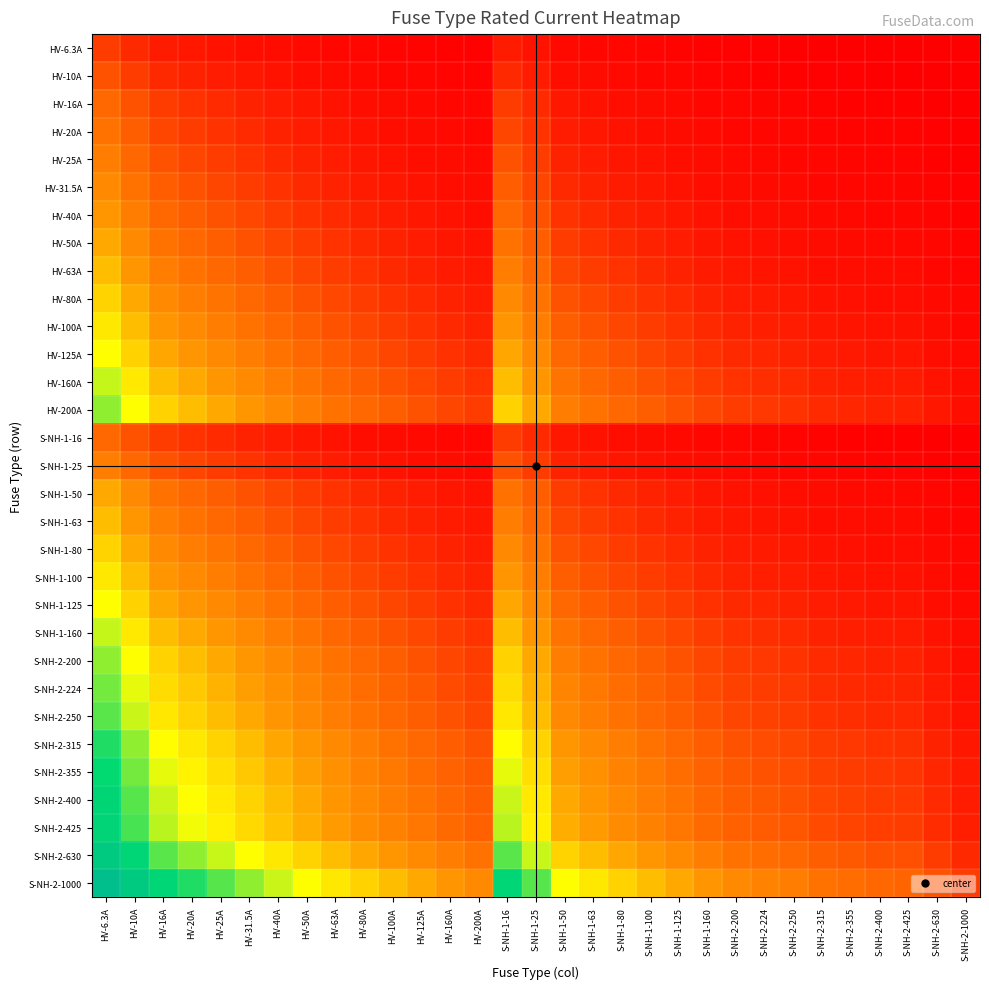

Reading left to right, what are all the values shown in this chart?

HV-6.3A: HV-6.3A=0.7	HV-10A=0.5	HV-16A=0.3	HV-20A=0.3	HV-25A=0.2	HV-31.5A=0.2	HV-40A=0.1	HV-50A=0.1	HV-63A=0.1	HV-80A=0.1	HV-100A=0.1	HV-125A=0.0	HV-160A=0.0	HV-200A=0.0	S-NH-1-16=0.3	S-NH-1-25=0.2	S-NH-1-50=0.1	S-NH-1-63=0.1	S-NH-1-80=0.1	S-NH-1-100=0.1	S-NH-1-125=0.0	S-NH-1-160=0.0	S-NH-2-200=0.0	S-NH-2-224=0.0	S-NH-2-250=0.0	S-NH-2-315=0.0	S-NH-2-355=0.0	S-NH-2-400=0.0	S-NH-2-425=0.0	S-NH-2-630=0.0	S-NH-2-1000=0.0
HV-10A: HV-6.3A=1.0	HV-10A=0.7	HV-16A=0.5	HV-20A=0.4	HV-25A=0.3	HV-31.5A=0.3	HV-40A=0.2	HV-50A=0.2	HV-63A=0.1	HV-80A=0.1	HV-100A=0.1	HV-125A=0.1	HV-160A=0.1	HV-200A=0.0	S-NH-1-16=0.5	S-NH-1-25=0.3	S-NH-1-50=0.2	S-NH-1-63=0.1	S-NH-1-80=0.1	S-NH-1-100=0.1	S-NH-1-125=0.1	S-NH-1-160=0.1	S-NH-2-200=0.0	S-NH-2-224=0.0	S-NH-2-250=0.0	S-NH-2-315=0.0	S-NH-2-355=0.0	S-NH-2-400=0.0	S-NH-2-425=0.0	S-NH-2-630=0.0	S-NH-2-1000=0.0
HV-16A: HV-6.3A=1.3	HV-10A=1.0	HV-16A=0.7	HV-20A=0.6	HV-25A=0.5	HV-31.5A=0.4	HV-40A=0.3	HV-50A=0.3	HV-63A=0.2	HV-80A=0.2	HV-100A=0.1	HV-125A=0.1	HV-160A=0.1	HV-200A=0.1	S-NH-1-16=0.7	S-NH-1-25=0.5	S-NH-1-50=0.3	S-NH-1-63=0.2	S-NH-1-80=0.2	S-NH-1-100=0.1	S-NH-1-125=0.1	S-NH-1-160=0.1	S-NH-2-200=0.1	S-NH-2-224=0.1	S-NH-2-250=0.1	S-NH-2-315=0.0	S-NH-2-355=0.0	S-NH-2-400=0.0	S-NH-2-425=0.0	S-NH-2-630=0.0	S-NH-2-1000=0.0
HV-20A: HV-6.3A=1.4	HV-10A=1.1	HV-16A=0.8	HV-20A=0.7	HV-25A=0.6	HV-31.5A=0.5	HV-40A=0.4	HV-50A=0.3	HV-63A=0.3	HV-80A=0.2	HV-100A=0.2	HV-125A=0.1	HV-160A=0.1	HV-200A=0.1	S-NH-1-16=0.8	S-NH-1-25=0.6	S-NH-1-50=0.3	S-NH-1-63=0.3	S-NH-1-80=0.2	S-NH-1-100=0.2	S-NH-1-125=0.1	S-NH-1-160=0.1	S-NH-2-200=0.1	S-NH-2-224=0.1	S-NH-2-250=0.1	S-NH-2-315=0.1	S-NH-2-355=0.1	S-NH-2-400=0.0	S-NH-2-425=0.0	S-NH-2-630=0.0	S-NH-2-1000=0.0
HV-25A: HV-6.3A=1.6	HV-10A=1.3	HV-16A=0.9	HV-20A=0.8	HV-25A=0.7	HV-31.5A=0.6	HV-40A=0.5	HV-50A=0.4	HV-63A=0.3	HV-80A=0.3	HV-100A=0.2	HV-125A=0.2	HV-160A=0.1	HV-200A=0.1	S-NH-1-16=0.9	S-NH-1-25=0.7	S-NH-1-50=0.4	S-NH-1-63=0.3	S-NH-1-80=0.3	S-NH-1-100=0.2	S-NH-1-125=0.2	S-NH-1-160=0.1	S-NH-2-200=0.1	S-NH-2-224=0.1	S-NH-2-250=0.1	S-NH-2-315=0.1	S-NH-2-355=0.1	S-NH-2-400=0.1	S-NH-2-425=0.1	S-NH-2-630=0.0	S-NH-2-1000=0.0
HV-31.5A: HV-6.3A=1.8	HV-10A=1.4	HV-16A=1.1	HV-20A=0.9	HV-25A=0.8	HV-31.5A=0.7	HV-40A=0.6	HV-50A=0.5	HV-63A=0.4	HV-80A=0.3	HV-100A=0.3	HV-125A=0.2	HV-160A=0.2	HV-200A=0.1	S-NH-1-16=1.1	S-NH-1-25=0.8	S-NH-1-50=0.5	S-NH-1-63=0.4	S-NH-1-80=0.3	S-NH-1-100=0.3	S-NH-1-125=0.2	S-NH-1-160=0.2	S-NH-2-200=0.1	S-NH-2-224=0.1	S-NH-2-250=0.1	S-NH-2-315=0.1	S-NH-2-355=0.1	S-NH-2-400=0.1	S-NH-2-425=0.1	S-NH-2-630=0.0	S-NH-2-1000=0.0
HV-40A: HV-6.3A=2.0	HV-10A=1.6	HV-16A=1.3	HV-20A=1.1	HV-25A=1.0	HV-31.5A=0.8	HV-40A=0.7	HV-50A=0.6	HV-63A=0.5	HV-80A=0.4	HV-100A=0.3	HV-125A=0.3	HV-160A=0.2	HV-200A=0.2	S-NH-1-16=1.3	S-NH-1-25=1.0	S-NH-1-50=0.6	S-NH-1-63=0.5	S-NH-1-80=0.4	S-NH-1-100=0.3	S-NH-1-125=0.3	S-NH-1-160=0.2	S-NH-2-200=0.2	S-NH-2-224=0.2	S-NH-2-250=0.1	S-NH-2-315=0.1	S-NH-2-355=0.1	S-NH-2-400=0.1	S-NH-2-425=0.1	S-NH-2-630=0.1	S-NH-2-1000=0.0
HV-50A: HV-6.3A=2.2	HV-10A=1.8	HV-16A=1.4	HV-20A=1.3	HV-25A=1.1	HV-31.5A=1.0	HV-40A=0.8	HV-50A=0.7	HV-63A=0.6	HV-80A=0.5	HV-100A=0.4	HV-125A=0.3	HV-160A=0.3	HV-200A=0.2	S-NH-1-16=1.4	S-NH-1-25=1.1	S-NH-1-50=0.7	S-NH-1-63=0.6	S-NH-1-80=0.5	S-NH-1-100=0.4	S-NH-1-125=0.3	S-NH-1-160=0.3	S-NH-2-200=0.2	S-NH-2-224=0.2	S-NH-2-250=0.2	S-NH-2-315=0.1	S-NH-2-355=0.1	S-NH-2-400=0.1	S-NH-2-425=0.1	S-NH-2-630=0.1	S-NH-2-1000=0.0
HV-63A: HV-6.3A=2.4	HV-10A=2.0	HV-16A=1.6	HV-20A=1.4	HV-25A=1.3	HV-31.5A=1.1	HV-40A=0.9	HV-50A=0.8	HV-63A=0.7	HV-80A=0.6	HV-100A=0.5	HV-125A=0.4	HV-160A=0.3	HV-200A=0.3	S-NH-1-16=1.6	S-NH-1-25=1.3	S-NH-1-50=0.8	S-NH-1-63=0.7	S-NH-1-80=0.6	S-NH-1-100=0.5	S-NH-1-125=0.4	S-NH-1-160=0.3	S-NH-2-200=0.3	S-NH-2-224=0.2	S-NH-2-250=0.2	S-NH-2-315=0.2	S-NH-2-355=0.2	S-NH-2-400=0.1	S-NH-2-425=0.1	S-NH-2-630=0.1	S-NH-2-1000=0.1
HV-80A: HV-6.3A=2.6	HV-10A=2.2	HV-16A=1.8	HV-20A=1.6	HV-25A=1.4	HV-31.5A=1.3	HV-40A=1.1	HV-50A=1.0	HV-63A=0.8	HV-80A=0.7	HV-100A=0.6	HV-125A=0.5	HV-160A=0.4	HV-200A=0.3	S-NH-1-16=1.8	S-NH-1-25=1.4	S-NH-1-50=1.0	S-NH-1-63=0.8	S-NH-1-80=0.7	S-NH-1-100=0.6	S-NH-1-125=0.5	S-NH-1-160=0.4	S-NH-2-200=0.3	S-NH-2-224=0.3	S-NH-2-250=0.3	S-NH-2-315=0.2	S-NH-2-355=0.2	S-NH-2-400=0.2	S-NH-2-425=0.2	S-NH-2-630=0.1	S-NH-2-1000=0.1
HV-100A: HV-6.3A=2.8	HV-10A=2.4	HV-16A=2.0	HV-20A=1.8	HV-25A=1.6	HV-31.5A=1.4	HV-40A=1.3	HV-50A=1.1	HV-63A=1.0	HV-80A=0.8	HV-100A=0.7	HV-125A=0.6	HV-160A=0.5	HV-200A=0.4	S-NH-1-16=2.0	S-NH-1-25=1.6	S-NH-1-50=1.1	S-NH-1-63=1.0	S-NH-1-80=0.8	S-NH-1-100=0.7	S-NH-1-125=0.6	S-NH-1-160=0.5	S-NH-2-200=0.4	S-NH-2-224=0.4	S-NH-2-250=0.3	S-NH-2-315=0.3	S-NH-2-355=0.2	S-NH-2-400=0.2	S-NH-2-425=0.2	S-NH-2-630=0.1	S-NH-2-1000=0.1
HV-125A: HV-6.3A=3.0	HV-10A=2.6	HV-16A=2.2	HV-20A=2.0	HV-25A=1.8	HV-31.5A=1.6	HV-40A=1.4	HV-50A=1.3	HV-63A=1.1	HV-80A=0.9	HV-100A=0.8	HV-125A=0.7	HV-160A=0.6	HV-200A=0.5	S-NH-1-16=2.2	S-NH-1-25=1.8	S-NH-1-50=1.3	S-NH-1-63=1.1	S-NH-1-80=0.9	S-NH-1-100=0.8	S-NH-1-125=0.7	S-NH-1-160=0.6	S-NH-2-200=0.5	S-NH-2-224=0.4	S-NH-2-250=0.4	S-NH-2-315=0.3	S-NH-2-355=0.3	S-NH-2-400=0.3	S-NH-2-425=0.3	S-NH-2-630=0.2	S-NH-2-1000=0.1
HV-160A: HV-6.3A=3.3	HV-10A=2.8	HV-16A=2.4	HV-20A=2.2	HV-25A=2.0	HV-31.5A=1.8	HV-40A=1.6	HV-50A=1.4	HV-63A=1.3	HV-80A=1.1	HV-100A=1.0	HV-125A=0.8	HV-160A=0.7	HV-200A=0.6	S-NH-1-16=2.4	S-NH-1-25=2.0	S-NH-1-50=1.4	S-NH-1-63=1.3	S-NH-1-80=1.1	S-NH-1-100=1.0	S-NH-1-125=0.8	S-NH-1-160=0.7	S-NH-2-200=0.6	S-NH-2-224=0.5	S-NH-2-250=0.5	S-NH-2-315=0.4	S-NH-2-355=0.4	S-NH-2-400=0.3	S-NH-2-425=0.3	S-NH-2-630=0.2	S-NH-2-1000=0.1
HV-200A: HV-6.3A=3.5	HV-10A=3.0	HV-16A=2.6	HV-20A=2.4	HV-25A=2.2	HV-31.5A=2.0	HV-40A=1.8	HV-50A=1.6	HV-63A=1.4	HV-80A=1.3	HV-100A=1.1	HV-125A=1.0	HV-160A=0.8	HV-200A=0.7	S-NH-1-16=2.6	S-NH-1-25=2.2	S-NH-1-50=1.6	S-NH-1-63=1.4	S-NH-1-80=1.3	S-NH-1-100=1.1	S-NH-1-125=1.0	S-NH-1-160=0.8	S-NH-2-200=0.7	S-NH-2-224=0.6	S-NH-2-250=0.6	S-NH-2-315=0.5	S-NH-2-355=0.4	S-NH-2-400=0.4	S-NH-2-425=0.4	S-NH-2-630=0.3	S-NH-2-1000=0.2
S-NH-1-16: HV-6.3A=1.3	HV-10A=1.0	HV-16A=0.7	HV-20A=0.6	HV-25A=0.5	HV-31.5A=0.4	HV-40A=0.3	HV-50A=0.3	HV-63A=0.2	HV-80A=0.2	HV-100A=0.1	HV-125A=0.1	HV-160A=0.1	HV-200A=0.1	S-NH-1-16=0.7	S-NH-1-25=0.5	S-NH-1-50=0.3	S-NH-1-63=0.2	S-NH-1-80=0.2	S-NH-1-100=0.1	S-NH-1-125=0.1	S-NH-1-160=0.1	S-NH-2-200=0.1	S-NH-2-224=0.1	S-NH-2-250=0.1	S-NH-2-315=0.0	S-NH-2-355=0.0	S-NH-2-400=0.0	S-NH-2-425=0.0	S-NH-2-630=0.0	S-NH-2-1000=0.0
S-NH-1-25: HV-6.3A=1.6	HV-10A=1.3	HV-16A=0.9	HV-20A=0.8	HV-25A=0.7	HV-31.5A=0.6	HV-40A=0.5	HV-50A=0.4	HV-63A=0.3	HV-80A=0.3	HV-100A=0.2	HV-125A=0.2	HV-160A=0.1	HV-200A=0.1	S-NH-1-16=0.9	S-NH-1-25=0.7	S-NH-1-50=0.4	S-NH-1-63=0.3	S-NH-1-80=0.3	S-NH-1-100=0.2	S-NH-1-125=0.2	S-NH-1-160=0.1	S-NH-2-200=0.1	S-NH-2-224=0.1	S-NH-2-250=0.1	S-NH-2-315=0.1	S-NH-2-355=0.1	S-NH-2-400=0.1	S-NH-2-425=0.1	S-NH-2-630=0.0	S-NH-2-1000=0.0
S-NH-1-50: HV-6.3A=2.2	HV-10A=1.8	HV-16A=1.4	HV-20A=1.3	HV-25A=1.1	HV-31.5A=1.0	HV-40A=0.8	HV-50A=0.7	HV-63A=0.6	HV-80A=0.5	HV-100A=0.4	HV-125A=0.3	HV-160A=0.3	HV-200A=0.2	S-NH-1-16=1.4	S-NH-1-25=1.1	S-NH-1-50=0.7	S-NH-1-63=0.6	S-NH-1-80=0.5	S-NH-1-100=0.4	S-NH-1-125=0.3	S-NH-1-160=0.3	S-NH-2-200=0.2	S-NH-2-224=0.2	S-NH-2-250=0.2	S-NH-2-315=0.1	S-NH-2-355=0.1	S-NH-2-400=0.1	S-NH-2-425=0.1	S-NH-2-630=0.1	S-NH-2-1000=0.0
S-NH-1-63: HV-6.3A=2.4	HV-10A=2.0	HV-16A=1.6	HV-20A=1.4	HV-25A=1.3	HV-31.5A=1.1	HV-40A=0.9	HV-50A=0.8	HV-63A=0.7	HV-80A=0.6	HV-100A=0.5	HV-125A=0.4	HV-160A=0.3	HV-200A=0.3	S-NH-1-16=1.6	S-NH-1-25=1.3	S-NH-1-50=0.8	S-NH-1-63=0.7	S-NH-1-80=0.6	S-NH-1-100=0.5	S-NH-1-125=0.4	S-NH-1-160=0.3	S-NH-2-200=0.3	S-NH-2-224=0.2	S-NH-2-250=0.2	S-NH-2-315=0.2	S-NH-2-355=0.2	S-NH-2-400=0.1	S-NH-2-425=0.1	S-NH-2-630=0.1	S-NH-2-1000=0.1
S-NH-1-80: HV-6.3A=2.6	HV-10A=2.2	HV-16A=1.8	HV-20A=1.6	HV-25A=1.4	HV-31.5A=1.3	HV-40A=1.1	HV-50A=1.0	HV-63A=0.8	HV-80A=0.7	HV-100A=0.6	HV-125A=0.5	HV-160A=0.4	HV-200A=0.3	S-NH-1-16=1.8	S-NH-1-25=1.4	S-NH-1-50=1.0	S-NH-1-63=0.8	S-NH-1-80=0.7	S-NH-1-100=0.6	S-NH-1-125=0.5	S-NH-1-160=0.4	S-NH-2-200=0.3	S-NH-2-224=0.3	S-NH-2-250=0.3	S-NH-2-315=0.2	S-NH-2-355=0.2	S-NH-2-400=0.2	S-NH-2-425=0.2	S-NH-2-630=0.1	S-NH-2-1000=0.1
S-NH-1-100: HV-6.3A=2.8	HV-10A=2.4	HV-16A=2.0	HV-20A=1.8	HV-25A=1.6	HV-31.5A=1.4	HV-40A=1.3	HV-50A=1.1	HV-63A=1.0	HV-80A=0.8	HV-100A=0.7	HV-125A=0.6	HV-160A=0.5	HV-200A=0.4	S-NH-1-16=2.0	S-NH-1-25=1.6	S-NH-1-50=1.1	S-NH-1-63=1.0	S-NH-1-80=0.8	S-NH-1-100=0.7	S-NH-1-125=0.6	S-NH-1-160=0.5	S-NH-2-200=0.4	S-NH-2-224=0.4	S-NH-2-250=0.3	S-NH-2-315=0.3	S-NH-2-355=0.2	S-NH-2-400=0.2	S-NH-2-425=0.2	S-NH-2-630=0.1	S-NH-2-1000=0.1
S-NH-1-125: HV-6.3A=3.0	HV-10A=2.6	HV-16A=2.2	HV-20A=2.0	HV-25A=1.8	HV-31.5A=1.6	HV-40A=1.4	HV-50A=1.3	HV-63A=1.1	HV-80A=0.9	HV-100A=0.8	HV-125A=0.7	HV-160A=0.6	HV-200A=0.5	S-NH-1-16=2.2	S-NH-1-25=1.8	S-NH-1-50=1.3	S-NH-1-63=1.1	S-NH-1-80=0.9	S-NH-1-100=0.8	S-NH-1-125=0.7	S-NH-1-160=0.6	S-NH-2-200=0.5	S-NH-2-224=0.4	S-NH-2-250=0.4	S-NH-2-315=0.3	S-NH-2-355=0.3	S-NH-2-400=0.3	S-NH-2-425=0.3	S-NH-2-630=0.2	S-NH-2-1000=0.1
S-NH-1-160: HV-6.3A=3.3	HV-10A=2.8	HV-16A=2.4	HV-20A=2.2	HV-25A=2.0	HV-31.5A=1.8	HV-40A=1.6	HV-50A=1.4	HV-63A=1.3	HV-80A=1.1	HV-100A=1.0	HV-125A=0.8	HV-160A=0.7	HV-200A=0.6	S-NH-1-16=2.4	S-NH-1-25=2.0	S-NH-1-50=1.4	S-NH-1-63=1.3	S-NH-1-80=1.1	S-NH-1-100=1.0	S-NH-1-125=0.8	S-NH-1-160=0.7	S-NH-2-200=0.6	S-NH-2-224=0.5	S-NH-2-250=0.5	S-NH-2-315=0.4	S-NH-2-355=0.4	S-NH-2-400=0.3	S-NH-2-425=0.3	S-NH-2-630=0.2	S-NH-2-1000=0.1
S-NH-2-200: HV-6.3A=3.5	HV-10A=3.0	HV-16A=2.6	HV-20A=2.4	HV-25A=2.2	HV-31.5A=2.0	HV-40A=1.8	HV-50A=1.6	HV-63A=1.4	HV-80A=1.3	HV-100A=1.1	HV-125A=1.0	HV-160A=0.8	HV-200A=0.7	S-NH-1-16=2.6	S-NH-1-25=2.2	S-NH-1-50=1.6	S-NH-1-63=1.4	S-NH-1-80=1.3	S-NH-1-100=1.1	S-NH-1-125=1.0	S-NH-1-160=0.8	S-NH-2-200=0.7	S-NH-2-224=0.6	S-NH-2-250=0.6	S-NH-2-315=0.5	S-NH-2-355=0.4	S-NH-2-400=0.4	S-NH-2-425=0.4	S-NH-2-630=0.3	S-NH-2-1000=0.2
S-NH-2-224: HV-6.3A=3.6	HV-10A=3.2	HV-16A=2.7	HV-20A=2.5	HV-25A=2.3	HV-31.5A=2.1	HV-40A=1.9	HV-50A=1.7	HV-63A=1.5	HV-80A=1.3	HV-100A=1.2	HV-125A=1.0	HV-160A=0.9	HV-200A=0.8	S-NH-1-16=2.7	S-NH-1-25=2.3	S-NH-1-50=1.7	S-NH-1-63=1.5	S-NH-1-80=1.3	S-NH-1-100=1.2	S-NH-1-125=1.0	S-NH-1-160=0.9	S-NH-2-200=0.8	S-NH-2-224=0.7	S-NH-2-250=0.6	S-NH-2-315=0.5	S-NH-2-355=0.5	S-NH-2-400=0.4	S-NH-2-425=0.4	S-NH-2-630=0.3	S-NH-2-1000=0.2
S-NH-2-250: HV-6.3A=3.7	HV-10A=3.3	HV-16A=2.8	HV-20A=2.6	HV-25A=2.4	HV-31.5A=2.2	HV-40A=2.0	HV-50A=1.8	HV-63A=1.6	HV-80A=1.4	HV-100A=1.3	HV-125A=1.1	HV-160A=0.9	HV-200A=0.8	S-NH-1-16=2.8	S-NH-1-25=2.4	S-NH-1-50=1.8	S-NH-1-63=1.6	S-NH-1-80=1.4	S-NH-1-100=1.3	S-NH-1-125=1.1	S-NH-1-160=0.9	S-NH-2-200=0.8	S-NH-2-224=0.7	S-NH-2-250=0.7	S-NH-2-315=0.6	S-NH-2-355=0.5	S-NH-2-400=0.5	S-NH-2-425=0.5	S-NH-2-630=0.3	S-NH-2-1000=0.2
S-NH-2-315: HV-6.3A=3.9	HV-10A=3.5	HV-16A=3.0	HV-20A=2.8	HV-25A=2.6	HV-31.5A=2.4	HV-40A=2.2	HV-50A=2.0	HV-63A=1.8	HV-80A=1.6	HV-100A=1.4	HV-125A=1.3	HV-160A=1.1	HV-200A=0.9	S-NH-1-16=3.0	S-NH-1-25=2.6	S-NH-1-50=2.0	S-NH-1-63=1.8	S-NH-1-80=1.6	S-NH-1-100=1.4	S-NH-1-125=1.3	S-NH-1-160=1.1	S-NH-2-200=0.9	S-NH-2-224=0.9	S-NH-2-250=0.8	S-NH-2-315=0.7	S-NH-2-355=0.6	S-NH-2-400=0.6	S-NH-2-425=0.6	S-NH-2-630=0.4	S-NH-2-1000=0.3
S-NH-2-355: HV-6.3A=4.0	HV-10A=3.6	HV-16A=3.1	HV-20A=2.9	HV-25A=2.7	HV-31.5A=2.5	HV-40A=2.3	HV-50A=2.1	HV-63A=1.9	HV-80A=1.7	HV-100A=1.5	HV-125A=1.3	HV-160A=1.2	HV-200A=1.0	S-NH-1-16=3.1	S-NH-1-25=2.7	S-NH-1-50=2.1	S-NH-1-63=1.9	S-NH-1-80=1.7	S-NH-1-100=1.5	S-NH-1-125=1.3	S-NH-1-160=1.2	S-NH-2-200=1.0	S-NH-2-224=0.9	S-NH-2-250=0.9	S-NH-2-315=0.8	S-NH-2-355=0.7	S-NH-2-400=0.6	S-NH-2-425=0.6	S-NH-2-630=0.4	S-NH-2-1000=0.3
S-NH-2-400: HV-6.3A=4.2	HV-10A=3.7	HV-16A=3.3	HV-20A=3.0	HV-25A=2.8	HV-31.5A=2.6	HV-40A=2.4	HV-50A=2.2	HV-63A=2.0	HV-80A=1.8	HV-100A=1.6	HV-125A=1.4	HV-160A=1.3	HV-200A=1.1	S-NH-1-16=3.3	S-NH-1-25=2.8	S-NH-1-50=2.2	S-NH-1-63=2.0	S-NH-1-80=1.8	S-NH-1-100=1.6	S-NH-1-125=1.4	S-NH-1-160=1.3	S-NH-2-200=1.1	S-NH-2-224=1.0	S-NH-2-250=1.0	S-NH-2-315=0.8	S-NH-2-355=0.8	S-NH-2-400=0.7	S-NH-2-425=0.7	S-NH-2-630=0.5	S-NH-2-1000=0.3
S-NH-2-425: HV-6.3A=4.2	HV-10A=3.8	HV-16A=3.3	HV-20A=3.1	HV-25A=2.9	HV-31.5A=2.7	HV-40A=2.5	HV-50A=2.3	HV-63A=2.0	HV-80A=1.8	HV-100A=1.7	HV-125A=1.5	HV-160A=1.3	HV-200A=1.1	S-NH-1-16=3.3	S-NH-1-25=2.9	S-NH-1-50=2.3	S-NH-1-63=2.0	S-NH-1-80=1.8	S-NH-1-100=1.7	S-NH-1-125=1.5	S-NH-1-160=1.3	S-NH-2-200=1.1	S-NH-2-224=1.1	S-NH-2-250=1.0	S-NH-2-315=0.9	S-NH-2-355=0.8	S-NH-2-400=0.7	S-NH-2-425=0.7	S-NH-2-630=0.5	S-NH-2-1000=0.4
S-NH-2-630: HV-6.3A=4.6	HV-10A=4.2	HV-16A=3.7	HV-20A=3.5	HV-25A=3.3	HV-31.5A=3.0	HV-40A=2.8	HV-50A=2.6	HV-63A=2.4	HV-80A=2.2	HV-100A=2.0	HV-125A=1.8	HV-160A=1.6	HV-200A=1.4	S-NH-1-16=3.7	S-NH-1-25=3.3	S-NH-1-50=2.6	S-NH-1-63=2.4	S-NH-1-80=2.2	S-NH-1-100=2.0	S-NH-1-125=1.8	S-NH-1-160=1.6	S-NH-2-200=1.4	S-NH-2-224=1.3	S-NH-2-250=1.3	S-NH-2-315=1.1	S-NH-2-355=1.0	S-NH-2-400=0.9	S-NH-2-425=0.9	S-NH-2-630=0.7	S-NH-2-1000=0.5
S-NH-2-1000: HV-6.3A=5.1	HV-10A=4.6	HV-16A=4.2	HV-20A=3.9	HV-25A=3.7	HV-31.5A=3.5	HV-40A=3.3	HV-50A=3.0	HV-63A=2.8	HV-80A=2.6	HV-100A=2.4	HV-125A=2.2	HV-160A=2.0	HV-200A=1.8	S-NH-1-16=4.2	S-NH-1-25=3.7	S-NH-1-50=3.0	S-NH-1-63=2.8	S-NH-1-80=2.6	S-NH-1-100=2.4	S-NH-1-125=2.2	S-NH-1-160=2.0	S-NH-2-200=1.8	S-NH-2-224=1.7	S-NH-2-250=1.6	S-NH-2-315=1.4	S-NH-2-355=1.3	S-NH-2-400=1.3	S-NH-2-425=1.2	S-NH-2-630=1.0	S-NH-2-1000=0.7